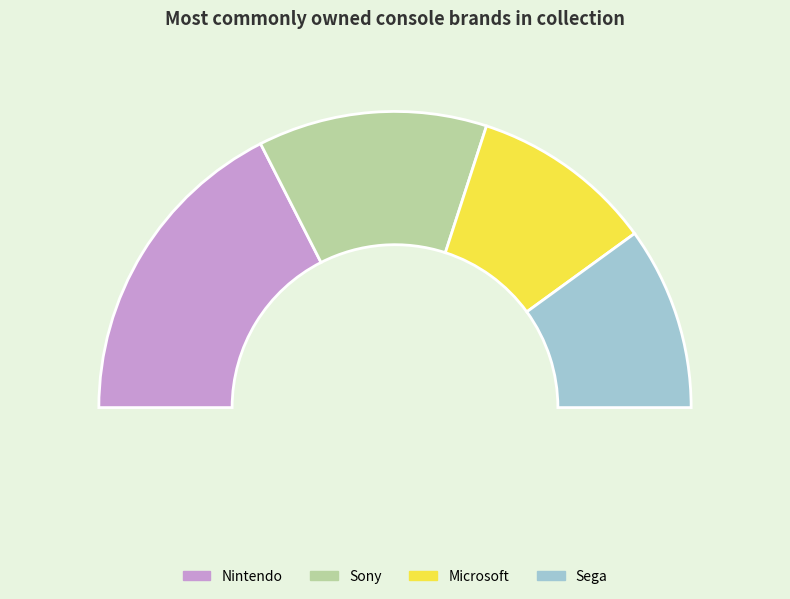

Is it true that Sony is 25% of the pie?

True